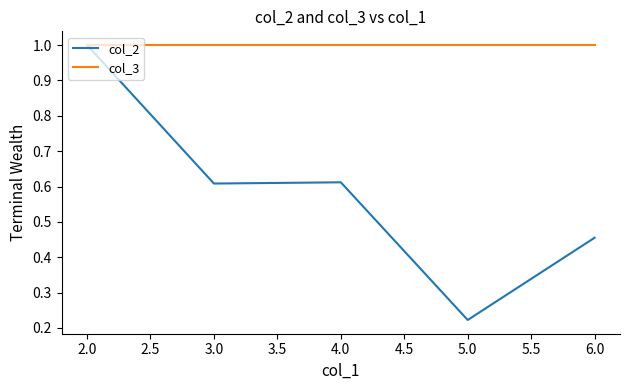

Rank the series by their average value, from highest to lowest.

col_3, col_2